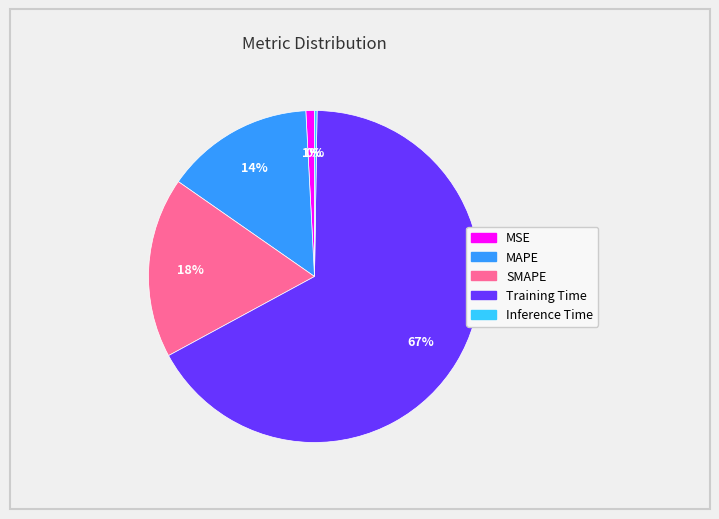

To the nearest percent, what is the difference between the MSE and SMAPE slice percentages?

17%